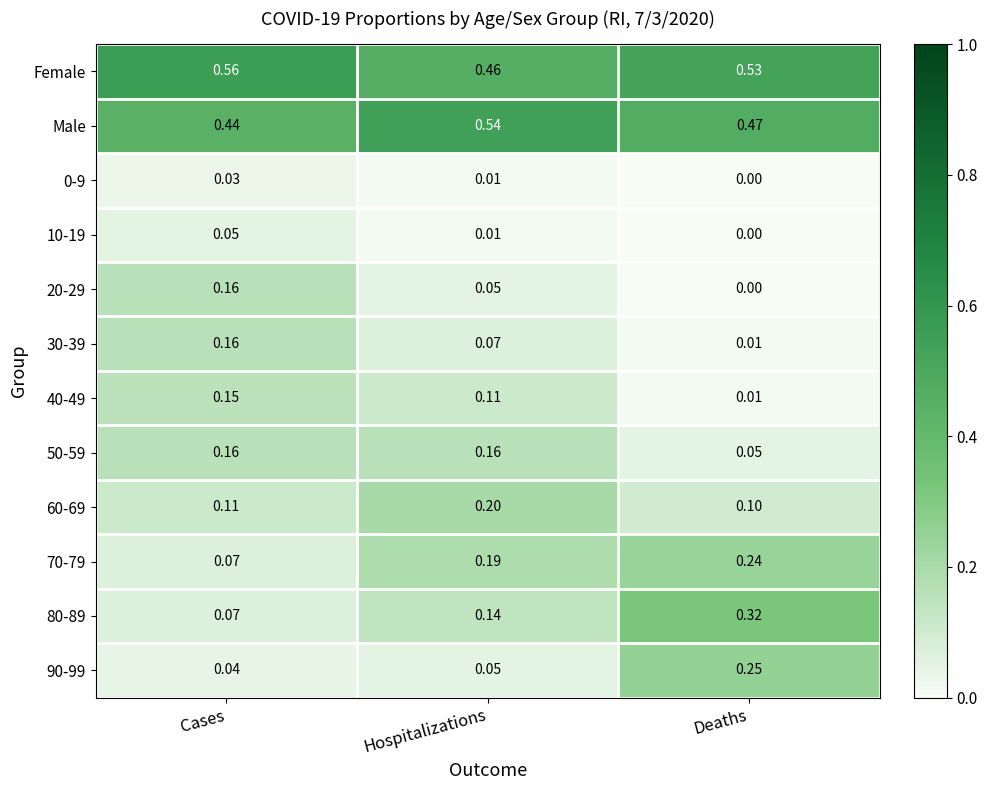

Where is Female nearest to the value 0?

Hospitalizations